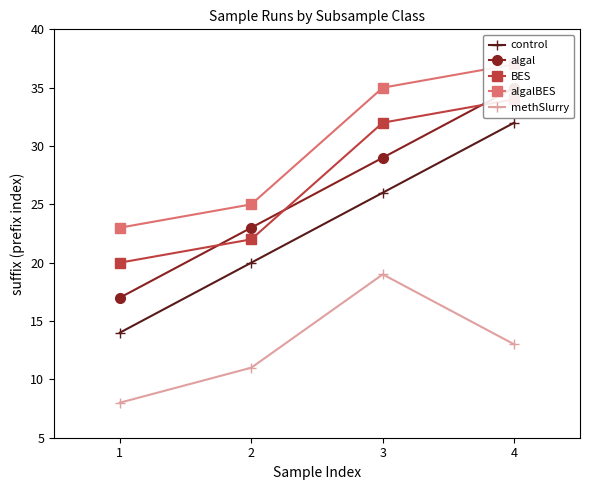

How many lines are shown in the chart?

5